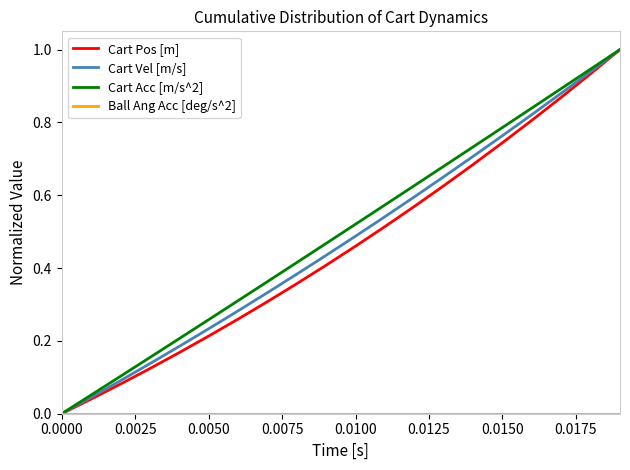

True or false: Cart Vel [m/s] has more than 1 interior local peaks.

False